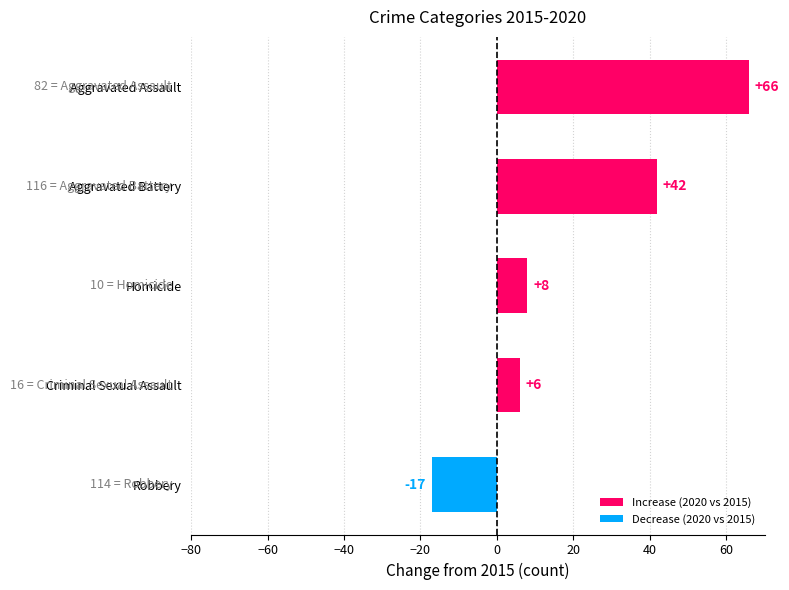

The chart shows a value of 42 at Aggravated Battery. True or false?

True